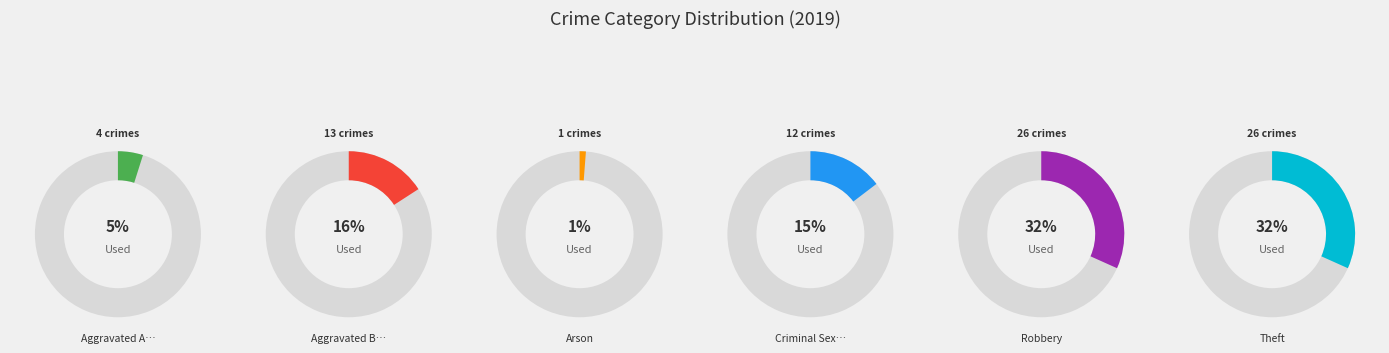

True or false: Arson accounts for 15% of the total.

False